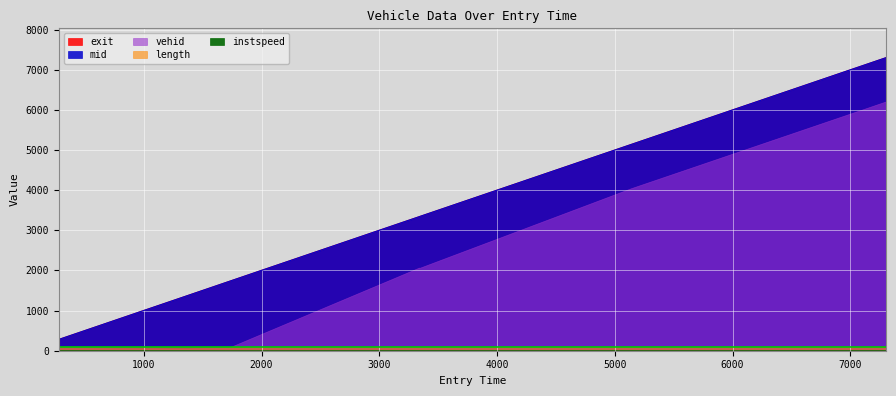

What is the difference between the highest and lowest values at 278.0703101666657?

271.5